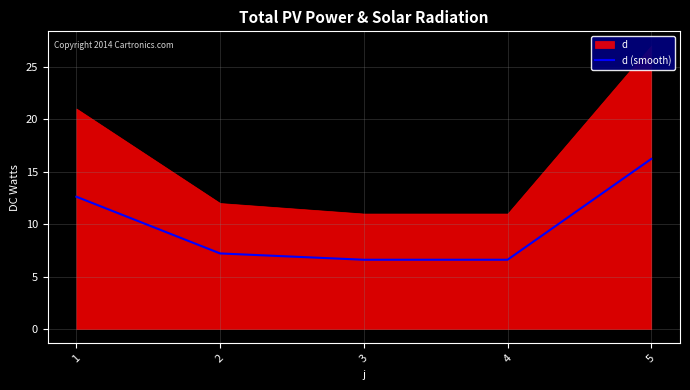

List the labels in order of value, smallest first.

3, 4, 2, 1, 5